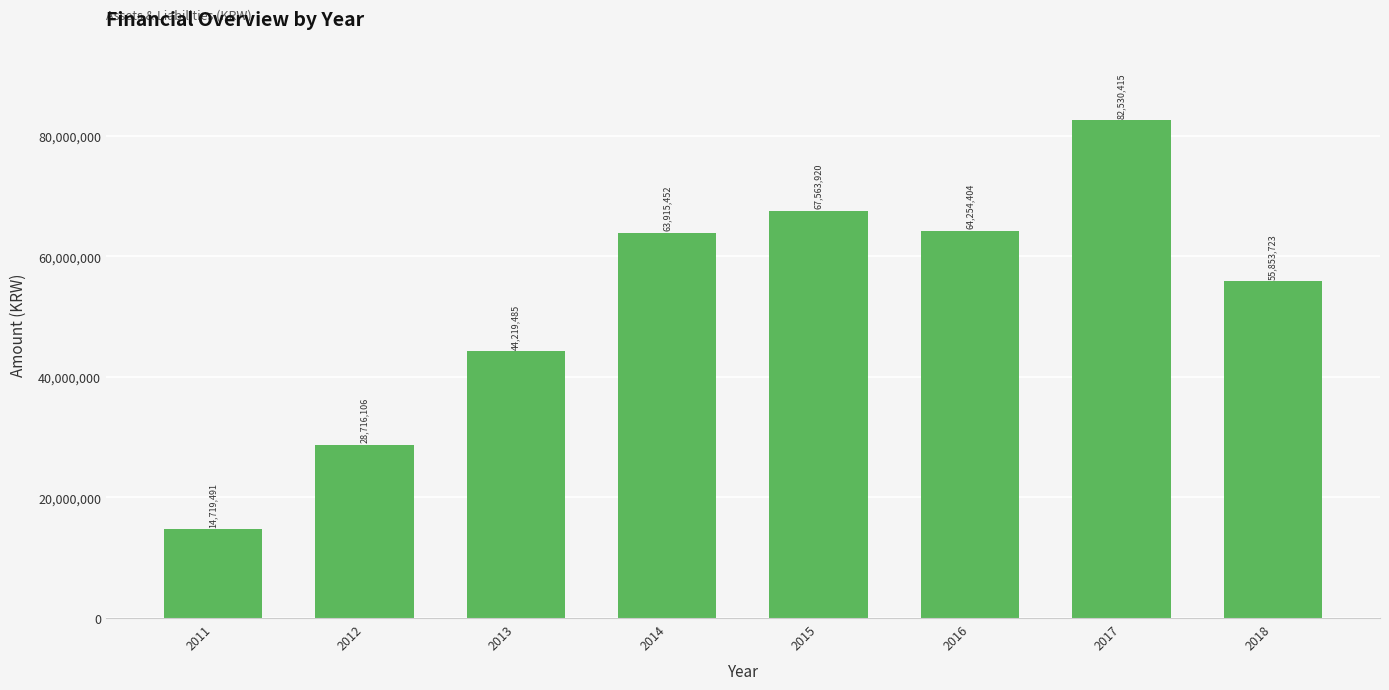

List the labels in order of value, largest first.

2017, 2015, 2016, 2014, 2018, 2013, 2012, 2011